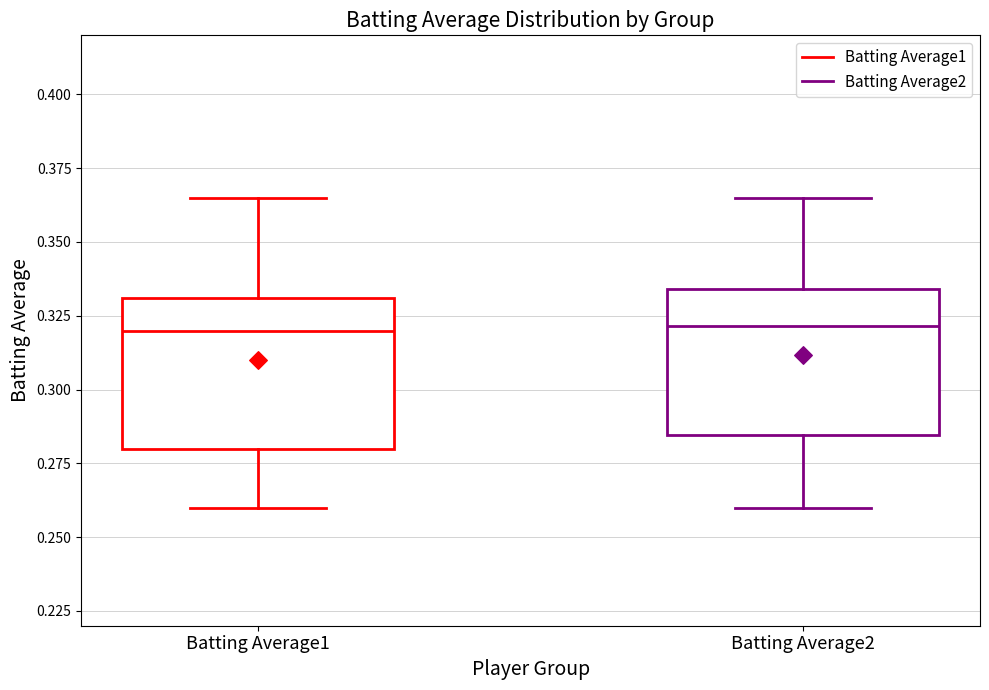

Reading left to right, read every box against the y-axis: the position of its median line, the range the box covers, and the ends of its whiskers. The values are not printed on the chart, so give them approximately, as read against the axis.

Batting Average1: median 0.320, box 0.280 to 0.330, whiskers 0.260 to 0.365
Batting Average2: median 0.320, box 0.285 to 0.335, whiskers 0.260 to 0.365